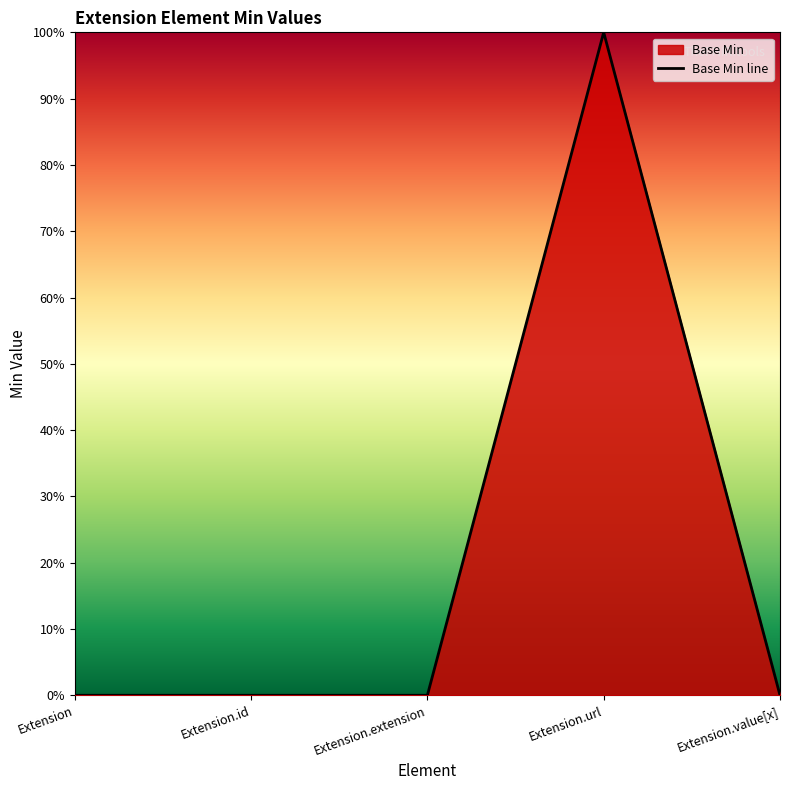

What is the label of the 4th point from the right?

Extension.id